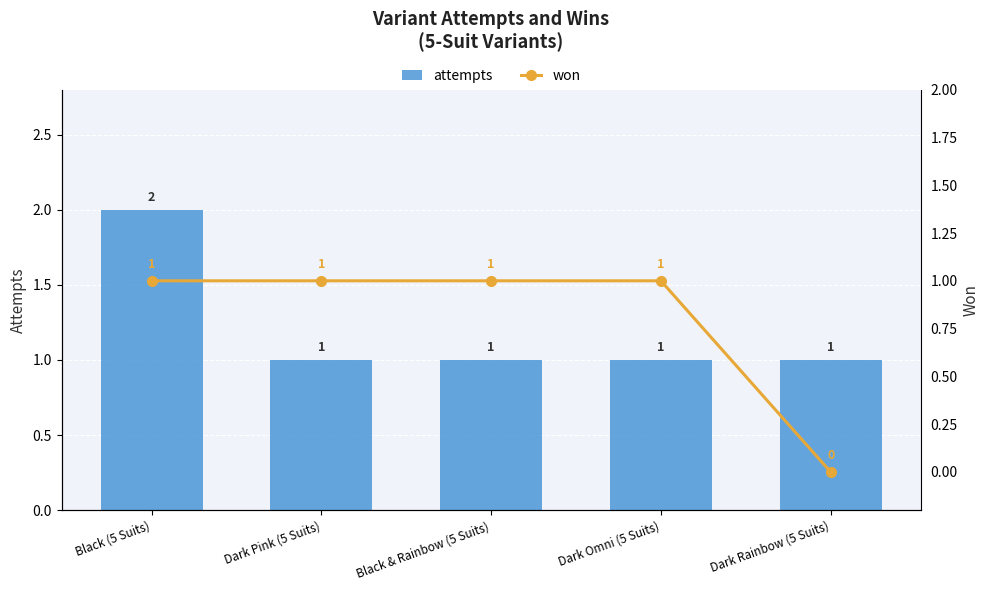

What is the approximate value of attempts at Dark Omni (5 Suits)?

1